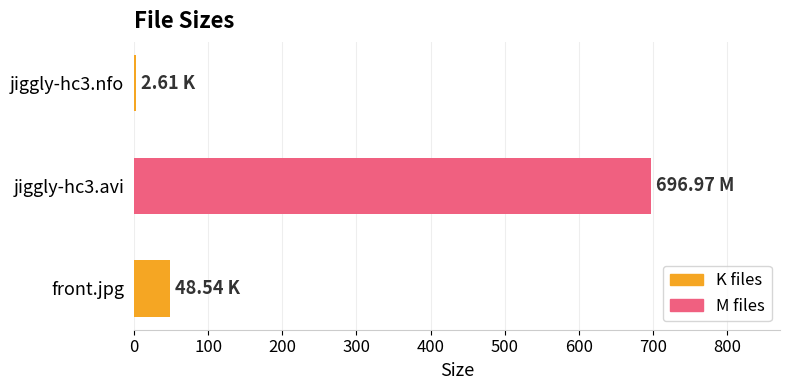

What is the change in value from front.jpg to jiggly-hc3.avi?

+648.4